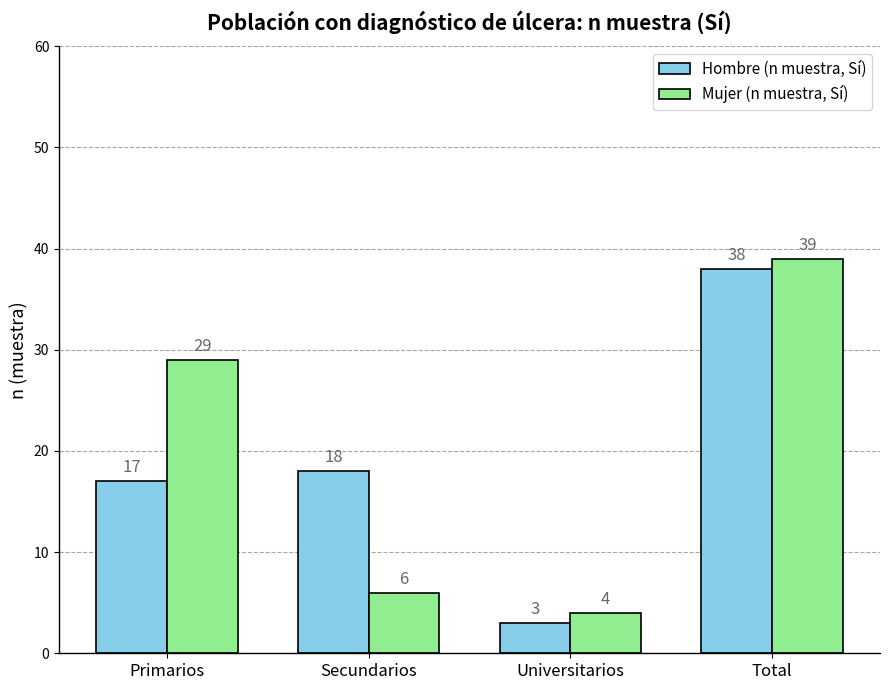

Reading left to right, extract all data points from this chart.

Hombre (n muestra, Sí): 17	18	3	38
Mujer (n muestra, Sí): 29	6	4	39